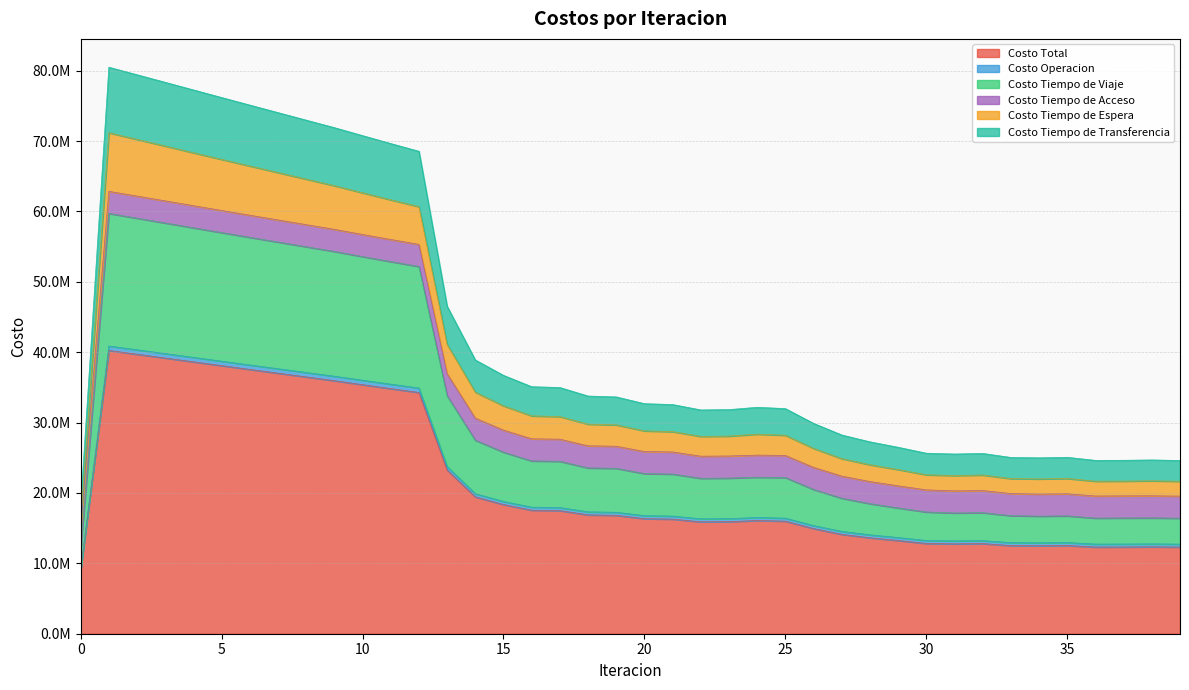

Where is Costo Tiempo de Transferencia nearest to the value 49377282?

13